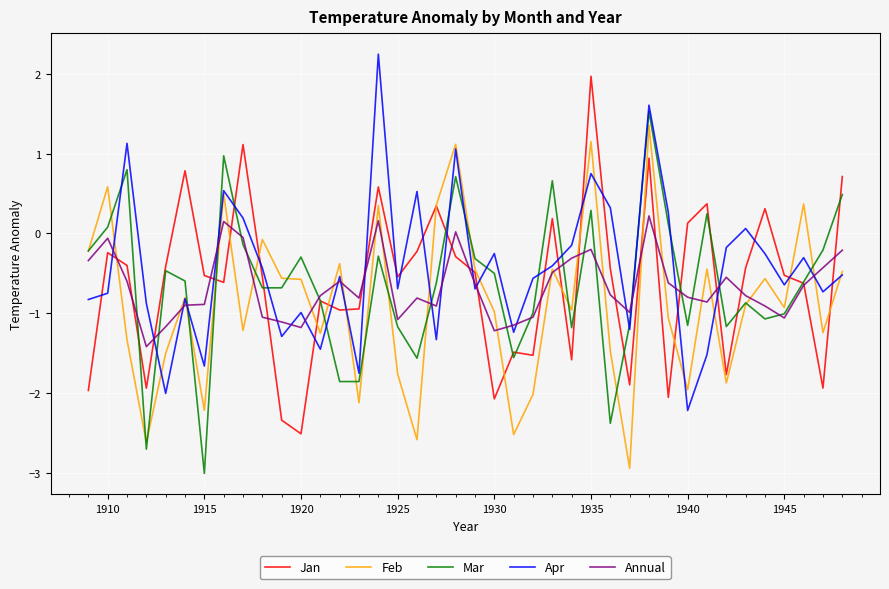

True or false: Apr and Mar cross at least once.

True